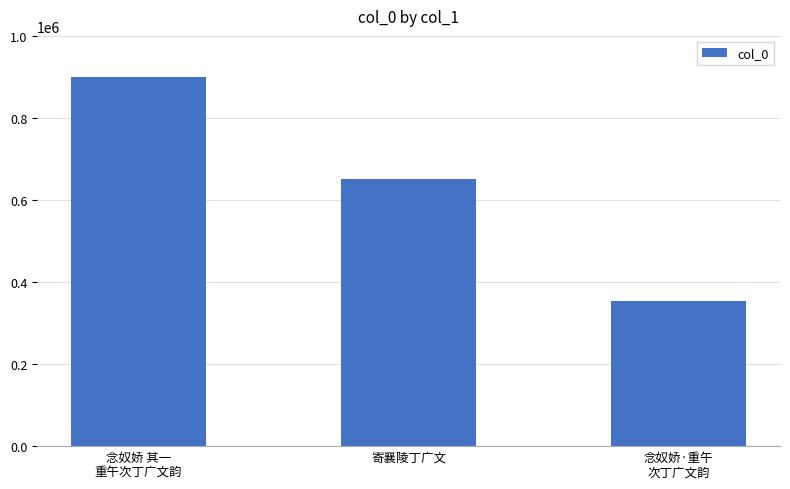

Is it true that the value at 寄襄陵丁广文 is 651849?

True